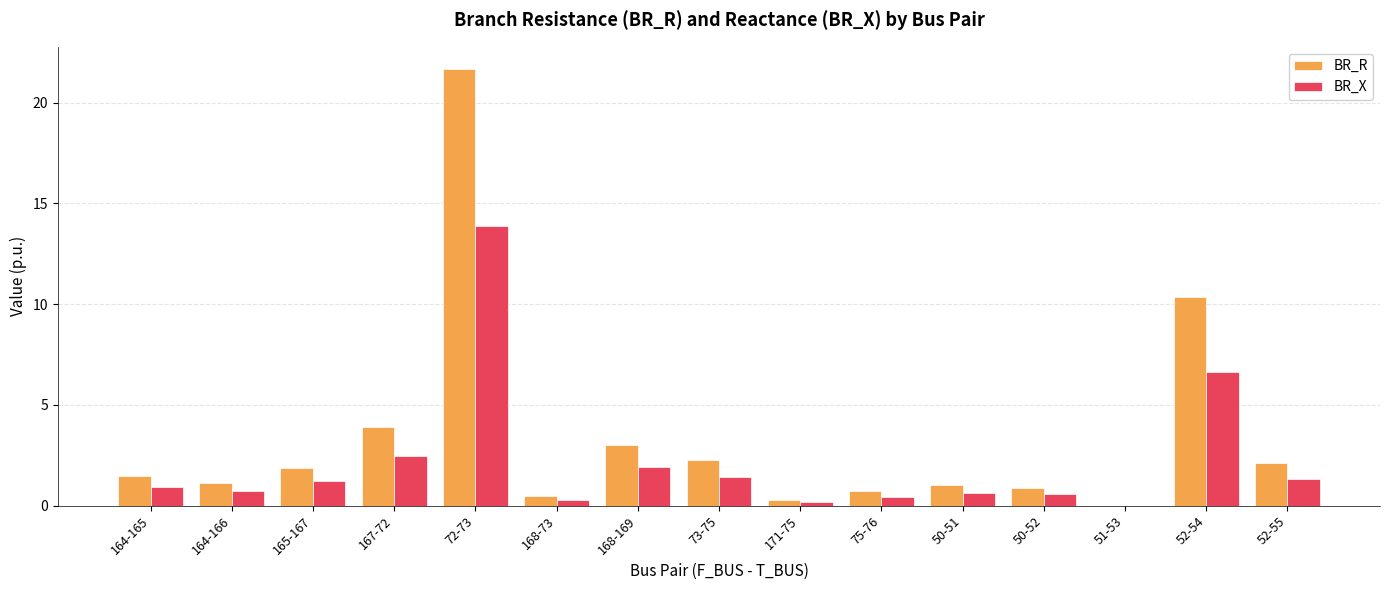

At which label is BR_R closest to 10?

52-54